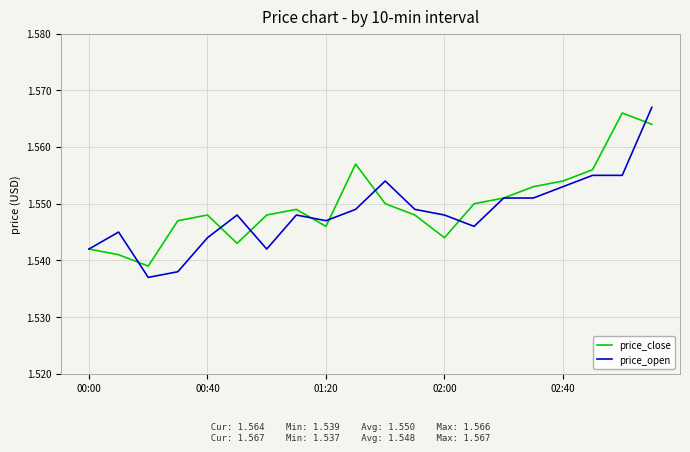

Is the value of price_close at 02:40 greater than the value of price_open at 00:00?

Yes